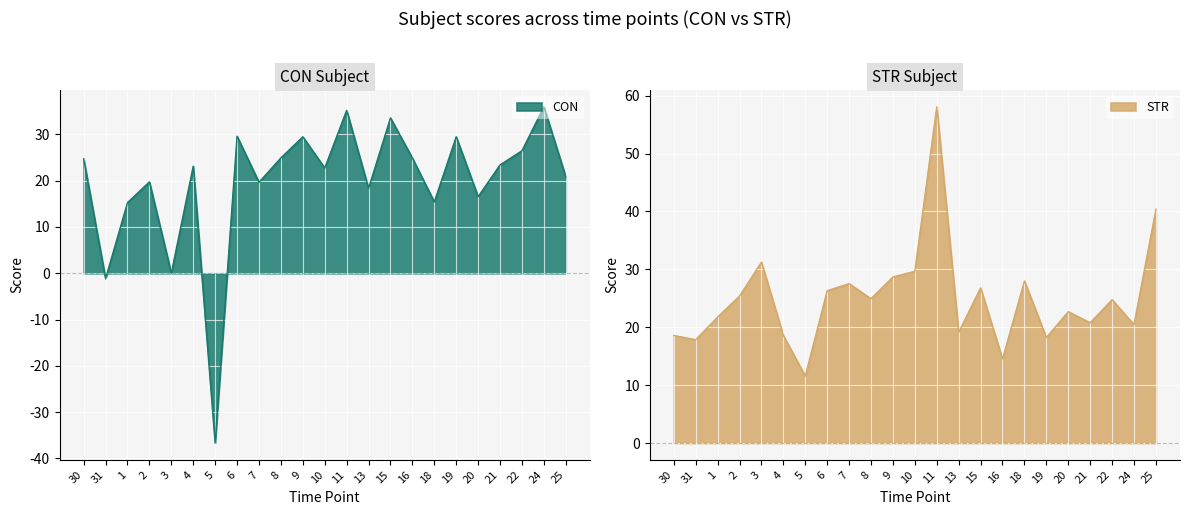

Reading left to right, extract all data points from this chart.

CON: 30=24.7	31=-1.1	1=15.3	2=19.7	3=0.0	4=23.1	5=-36.7	6=29.6	7=19.7	8=24.9	9=29.5	10=22.7	11=35.2	13=18.3	15=33.6	16=24.9	18=15.4	19=29.5	20=16.5	21=23.4	22=26.5	24=36.0	25=20.8
STR: 30=18.6	31=17.8	1=21.8	2=25.4	3=31.2	4=18.6	5=11.6	6=26.3	7=27.5	8=24.9	9=28.7	10=29.7	11=58.1	13=19.1	15=26.8	16=14.5	18=28.0	19=18.2	20=22.7	21=20.8	22=24.8	24=20.4	25=40.4